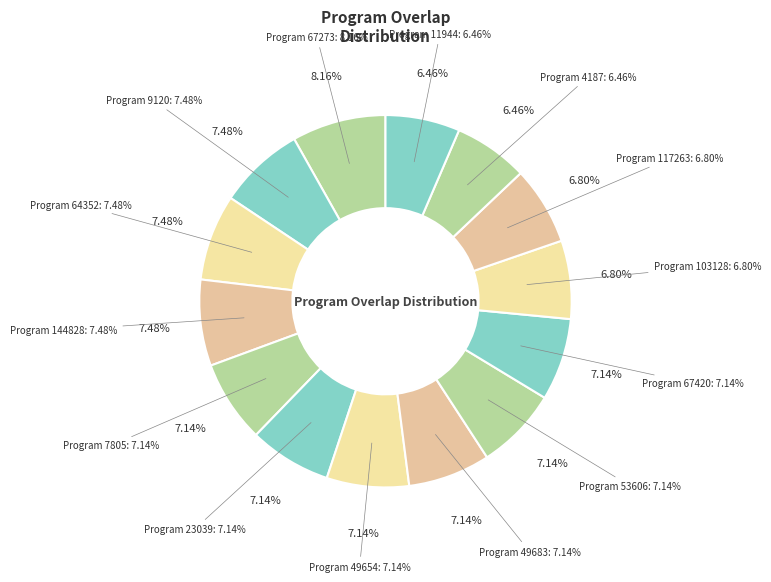

Which slice is the largest?

67273